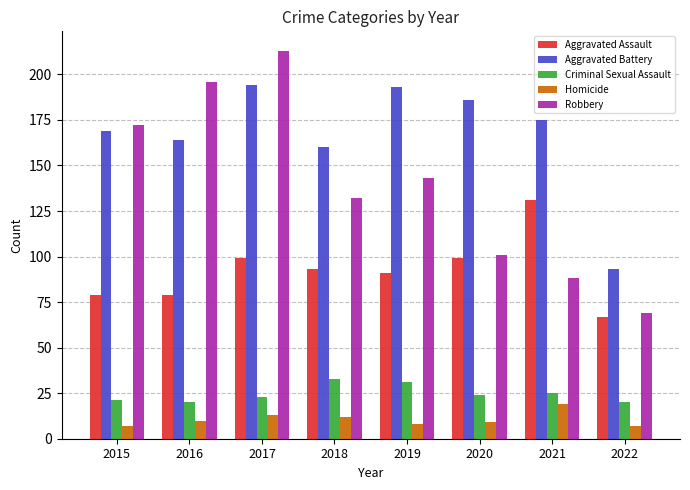

What is the sum of the Robbery values at 2022 and 2020?

170